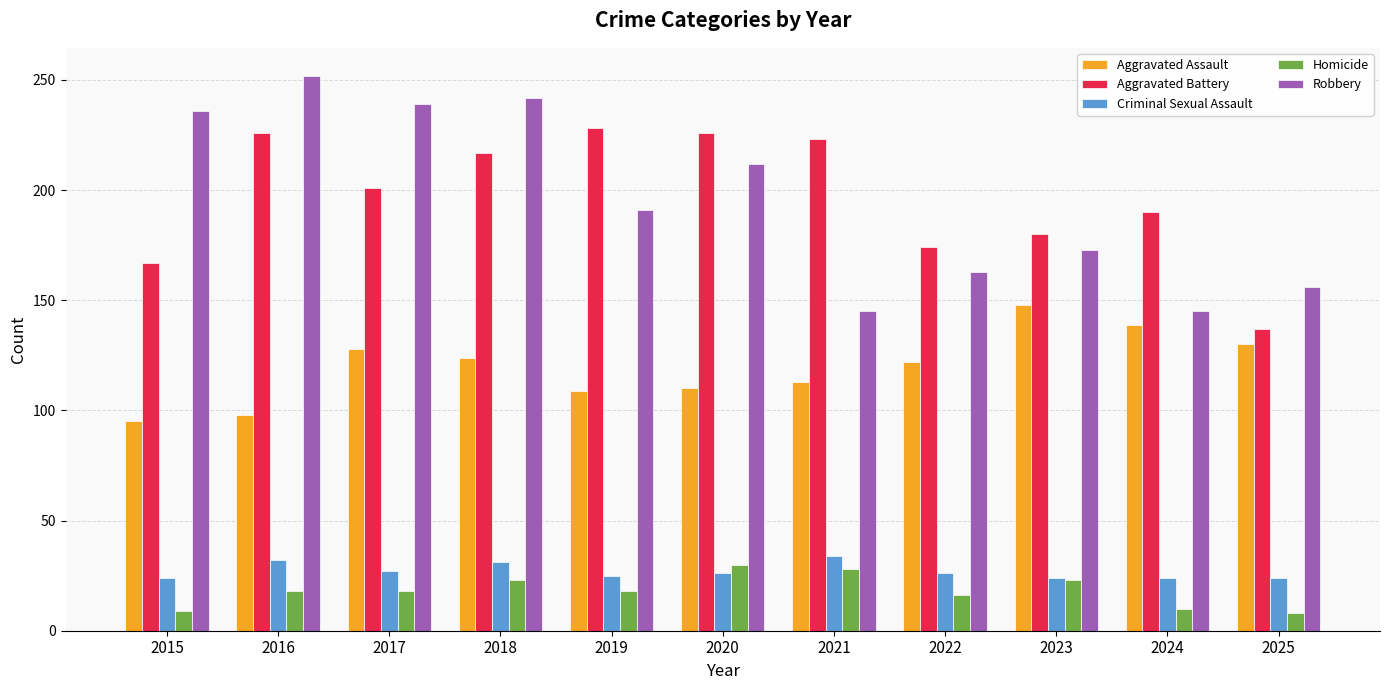

Rank the series at 2015 from highest to lowest value.

Robbery, Aggravated Battery, Aggravated Assault, Criminal Sexual Assault, Homicide